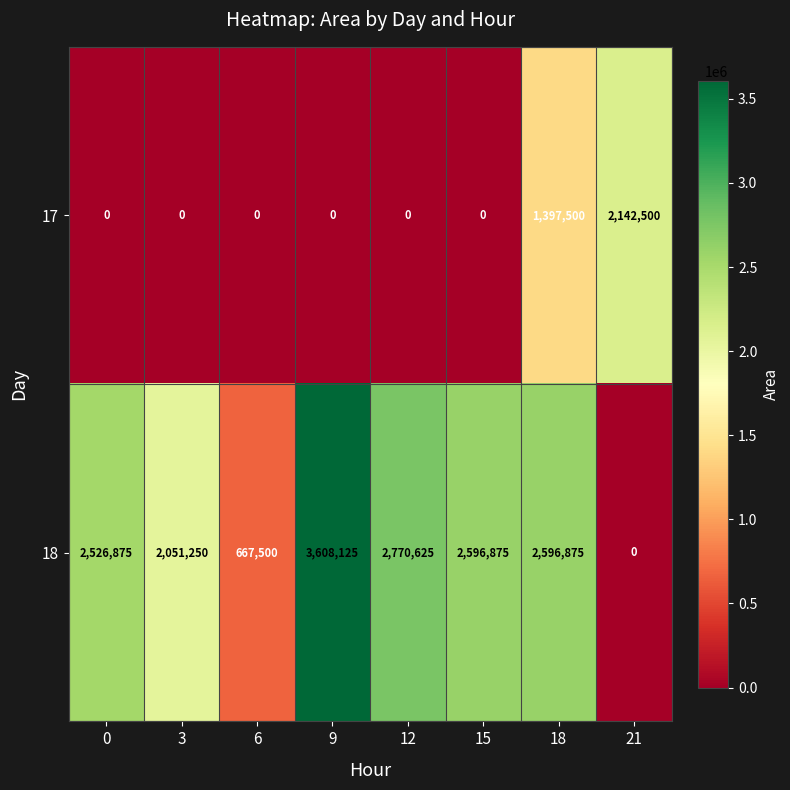

What is the difference between the maximum and minimum values in the 17 series?

2142500